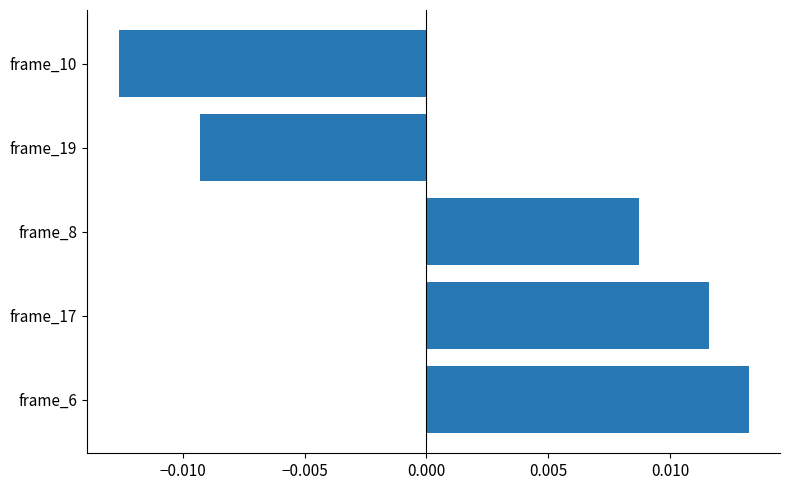

How many values are between 0 and 1?

3